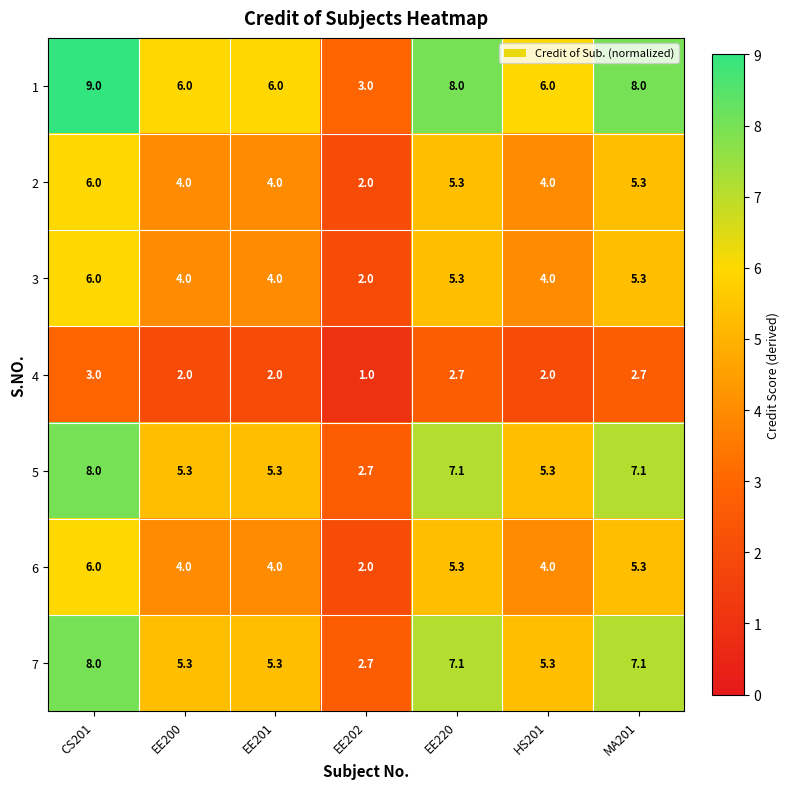

How many data points in 7 are less than 5?

1